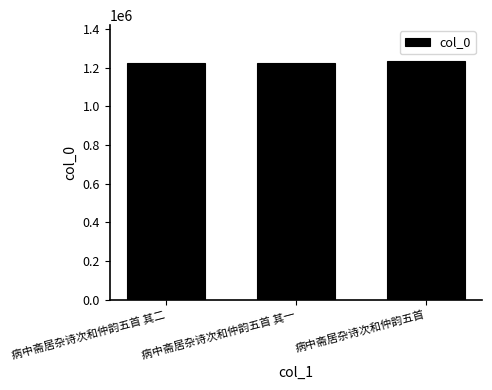

What is the value of the 2nd bar from the left?

1223653